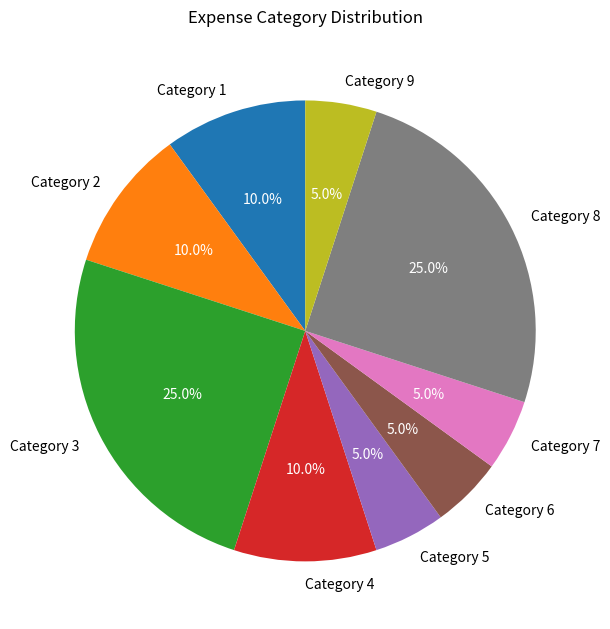

Approximately how many times larger is the value at Category 6 compared to Category 2?

0.5